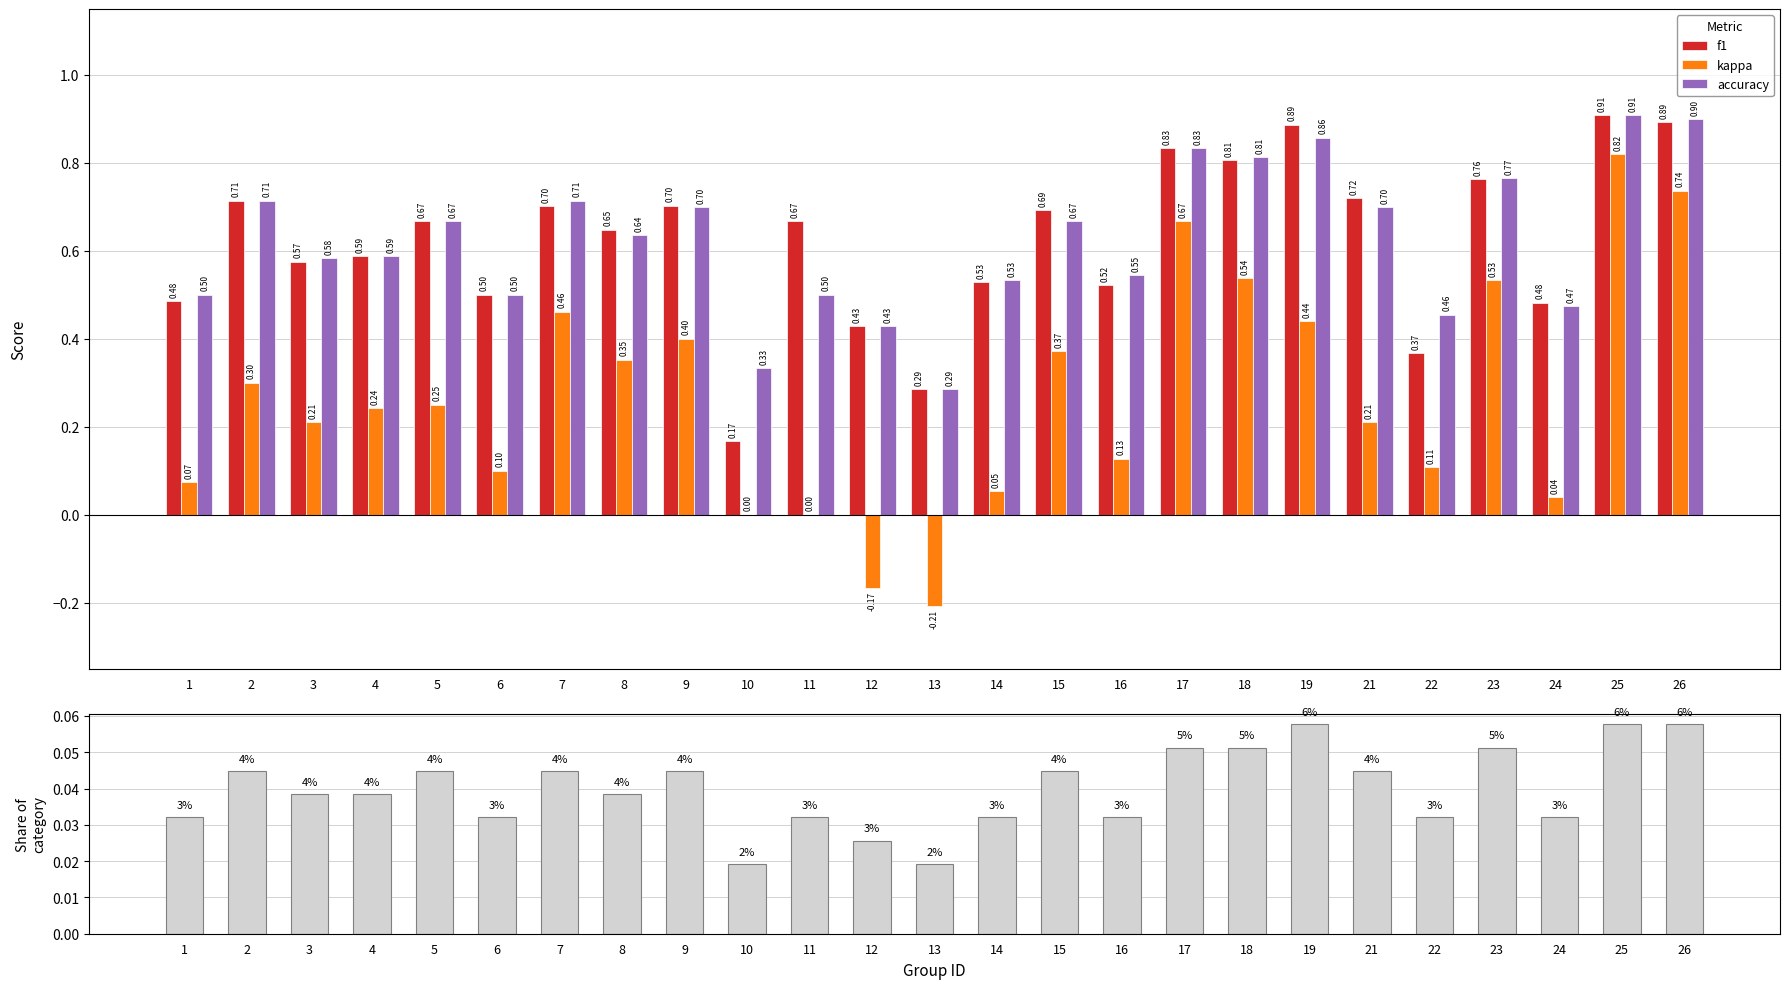

Reading right to left, extract all data points from this chart.

f1: 0.9	0.9	0.5	0.8	0.4	0.7	0.9	0.8	0.8	0.5	0.7	0.5	0.3	0.4	0.7	0.2	0.7	0.6	0.7	0.5	0.7	0.6	0.6	0.7	0.5
kappa: 0.7	0.8	0.0	0.5	0.1	0.2	0.4	0.5	0.7	0.1	0.4	0.1	-0.2	-0.2	0.0	0.0	0.4	0.4	0.5	0.1	0.2	0.2	0.2	0.3	0.1
accuracy: 0.9	0.9	0.5	0.8	0.5	0.7	0.9	0.8	0.8	0.5	0.7	0.5	0.3	0.4	0.5	0.3	0.7	0.6	0.7	0.5	0.7	0.6	0.6	0.7	0.5
Share of category: 0.1	0.1	0.0	0.1	0.0	0.0	0.1	0.1	0.1	0.0	0.0	0.0	0.0	0.0	0.0	0.0	0.0	0.0	0.0	0.0	0.0	0.0	0.0	0.0	0.0